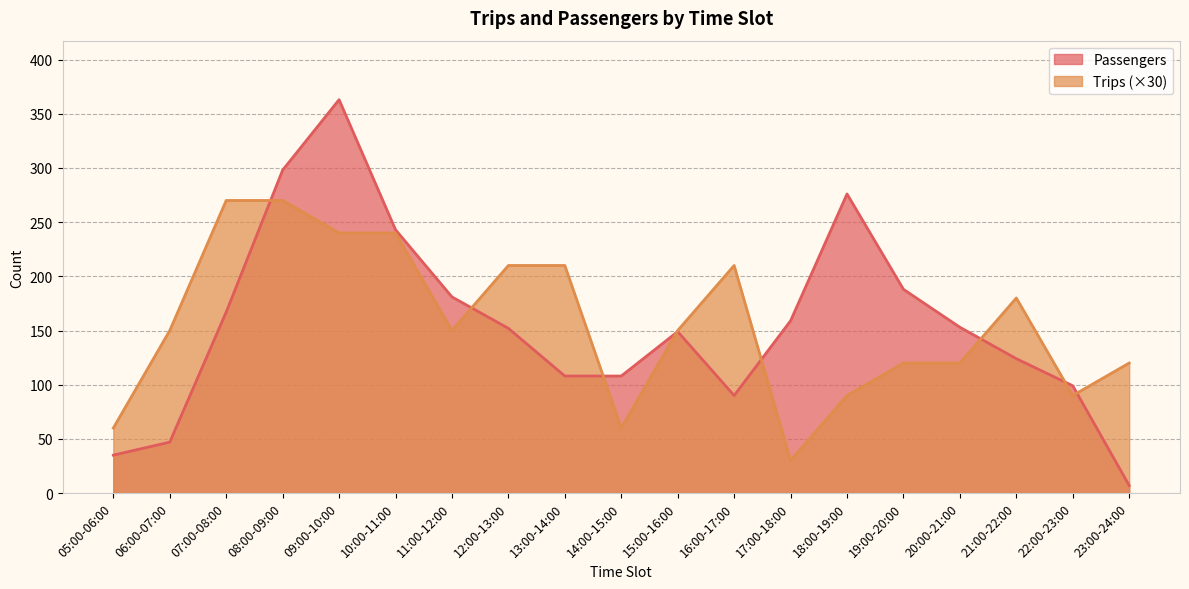

How many times do Trips and Passengers cross each other?

8